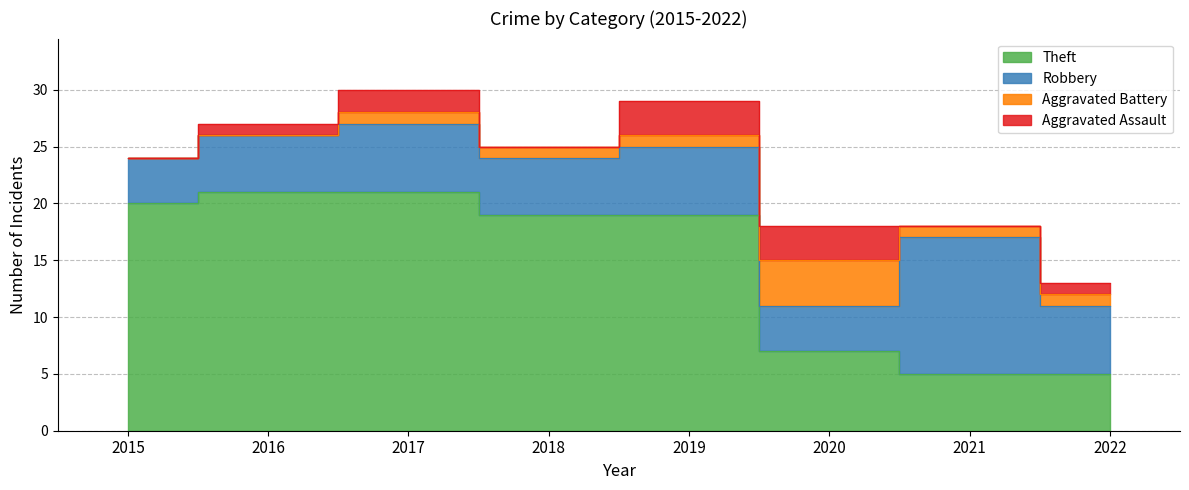

Between 2018 and 2015, which is larger?

2018